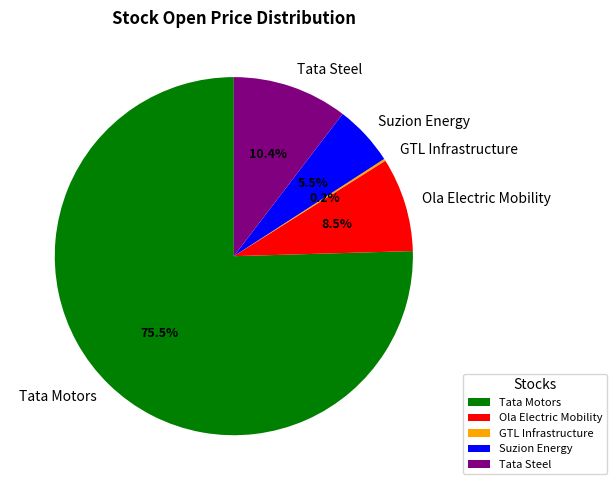

What is the largest slice in the pie chart?

Tata Motors